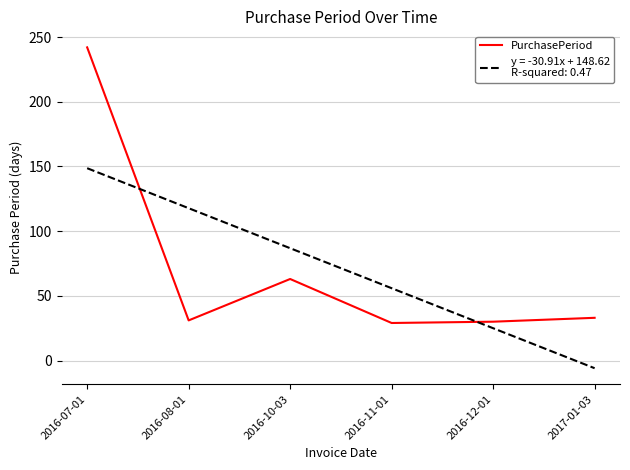

At which category is the sum across all series the highest?

2016-07-01